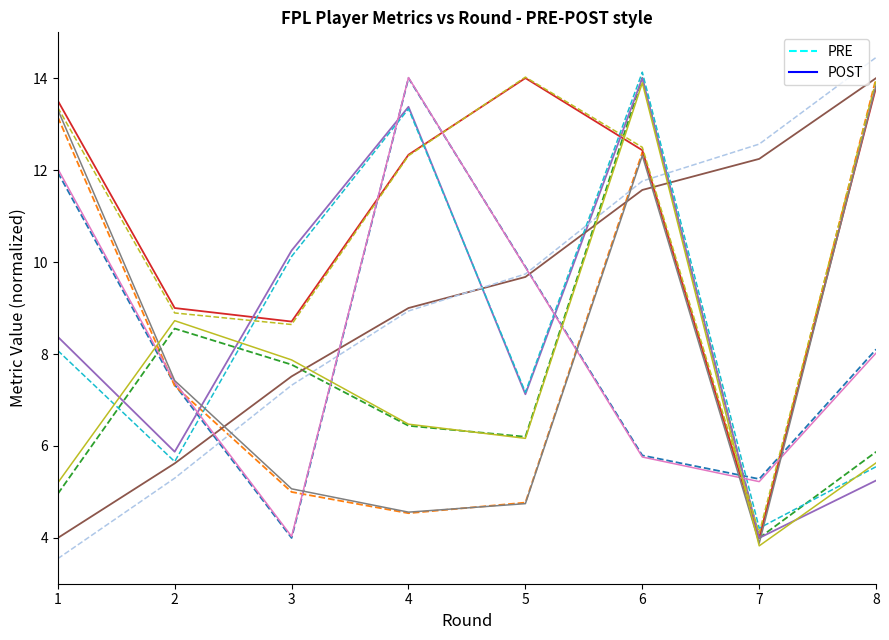

What is the sum of the PRE values at 3 and 1?

15.9